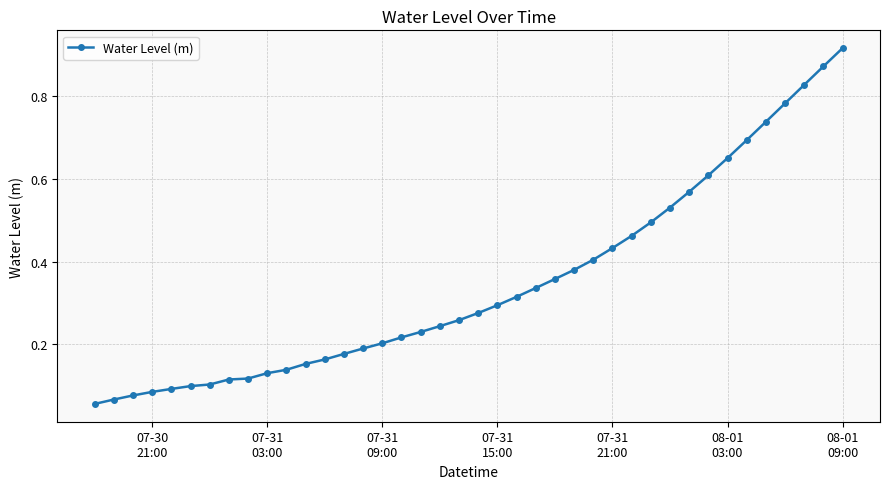

Count the number of data series in this chart.

1